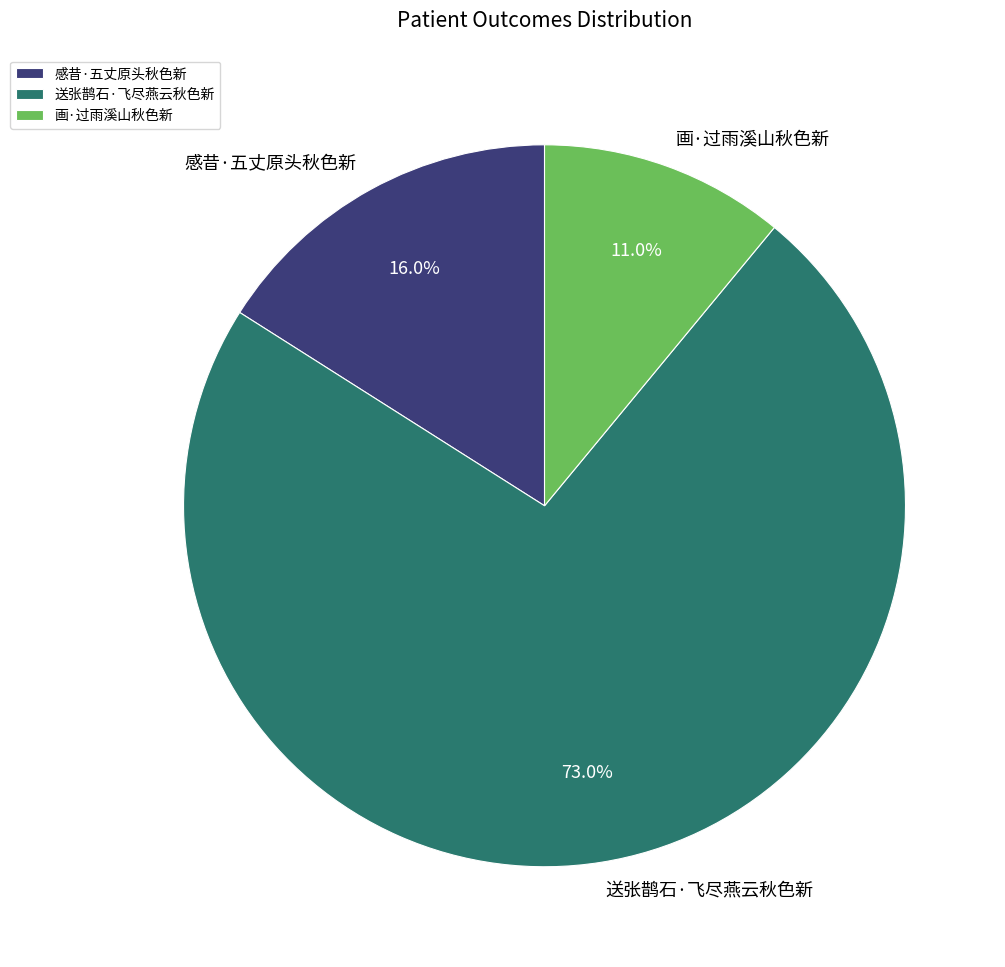

Rank the categories by value from highest to lowest.

送张鹊石·飞尽燕云秋色新, 感昔·五丈原头秋色新, 画·过雨溪山秋色新